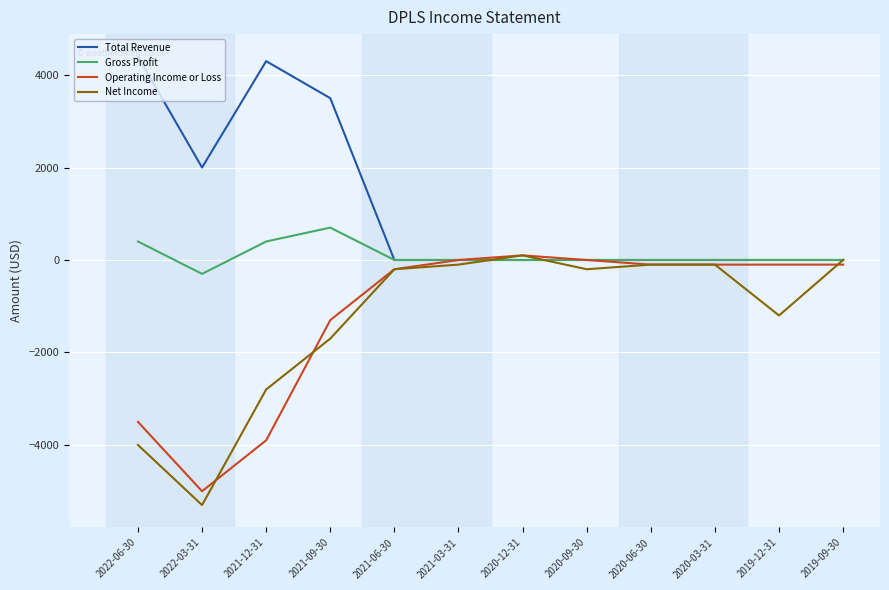

Which series has the largest range (max minus min)?

Net Income